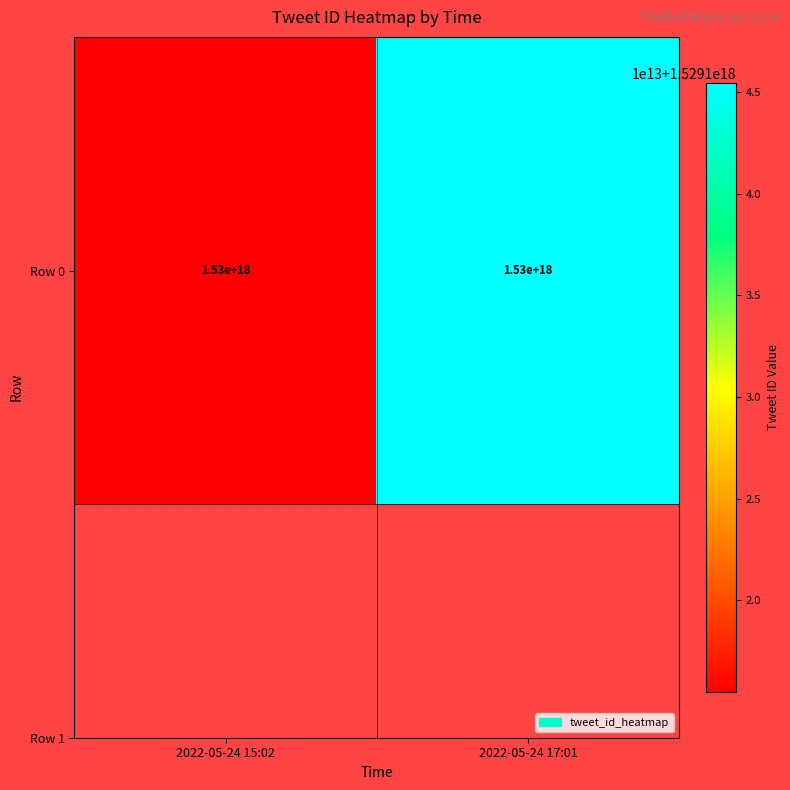

Rank the categories by value from lowest to highest.

2022-05-24 15:02, 2022-05-24 17:01